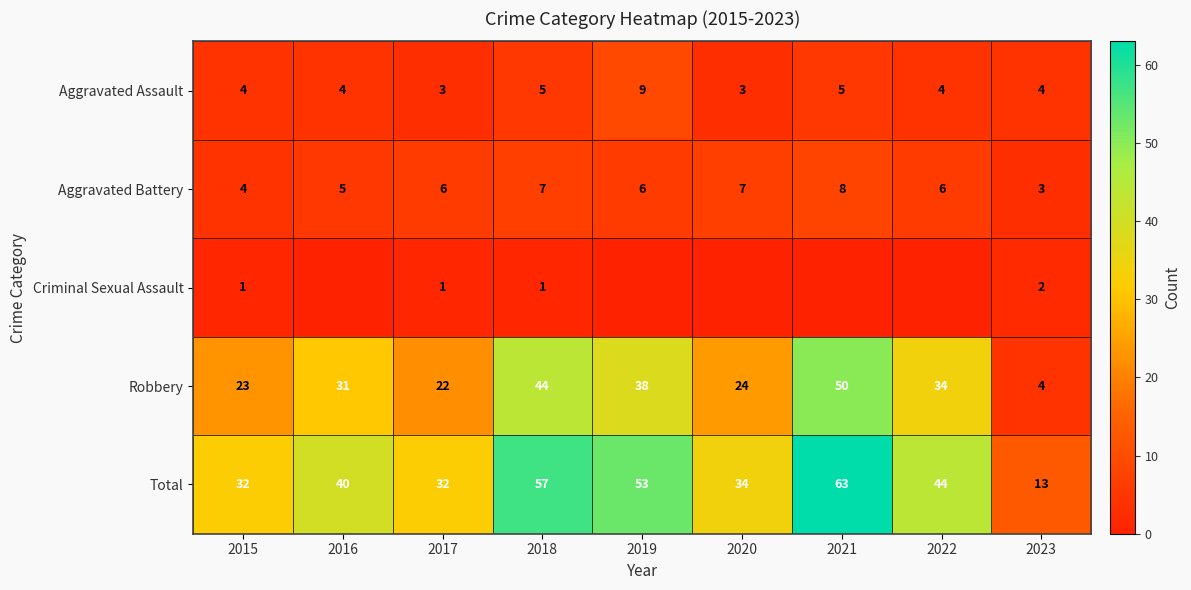

What is the difference between the Robbery values at 2021 and 2016?

19